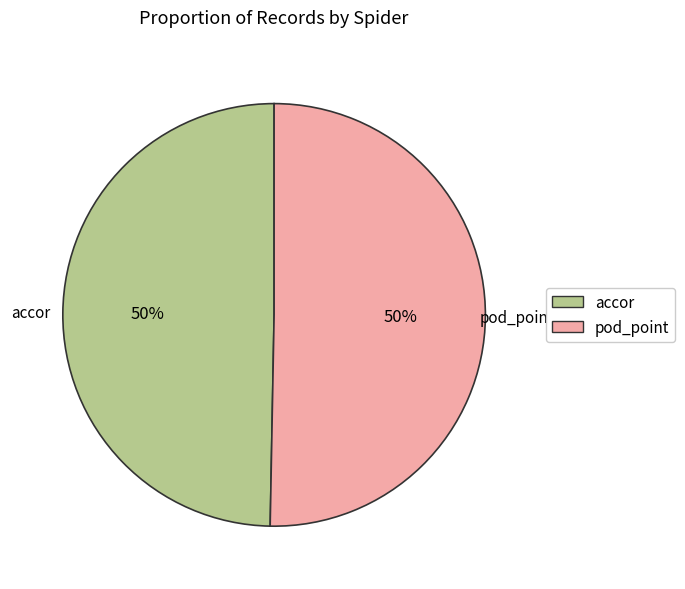

Is the sum of pod_point and accor greater than half?

Yes